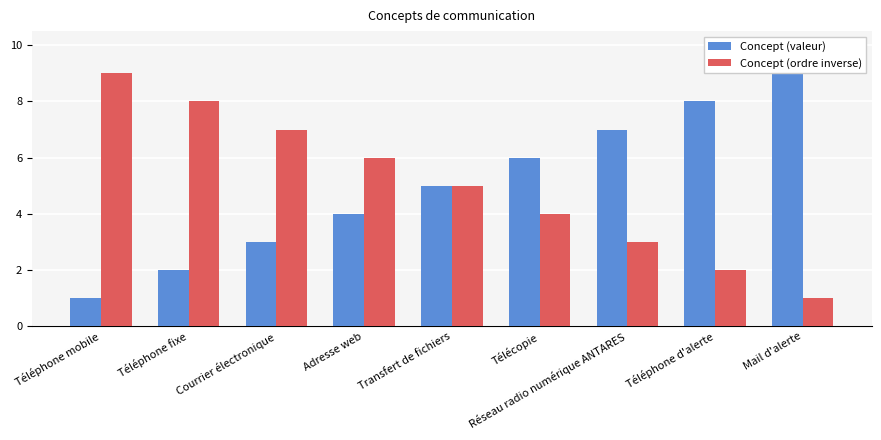

What is the highest value of the Concept (ordre inverse) series?

9